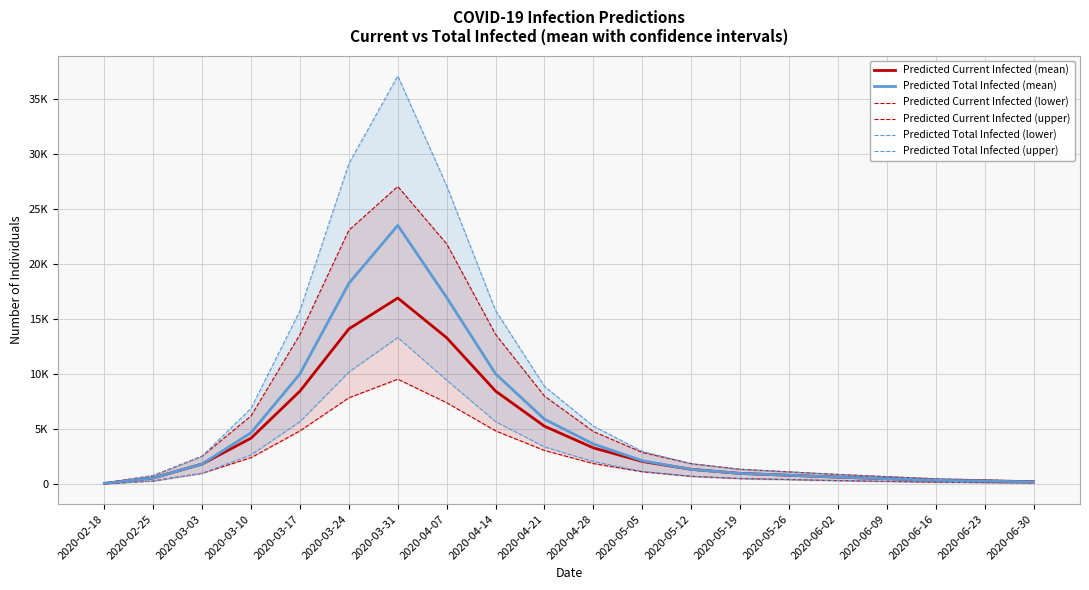

What is the difference between the maximum and minimum values in the Predicted Current Infected (mean) series?

16861